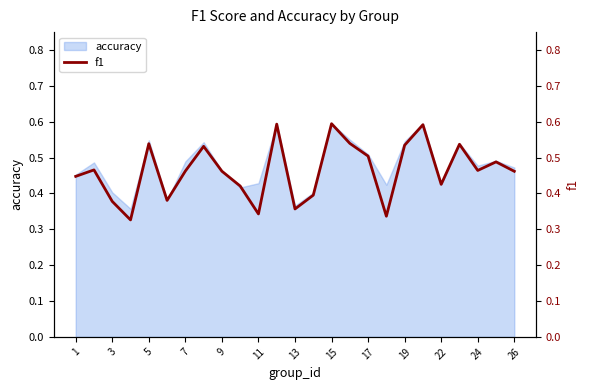

Does the chart have visible grid lines?

No